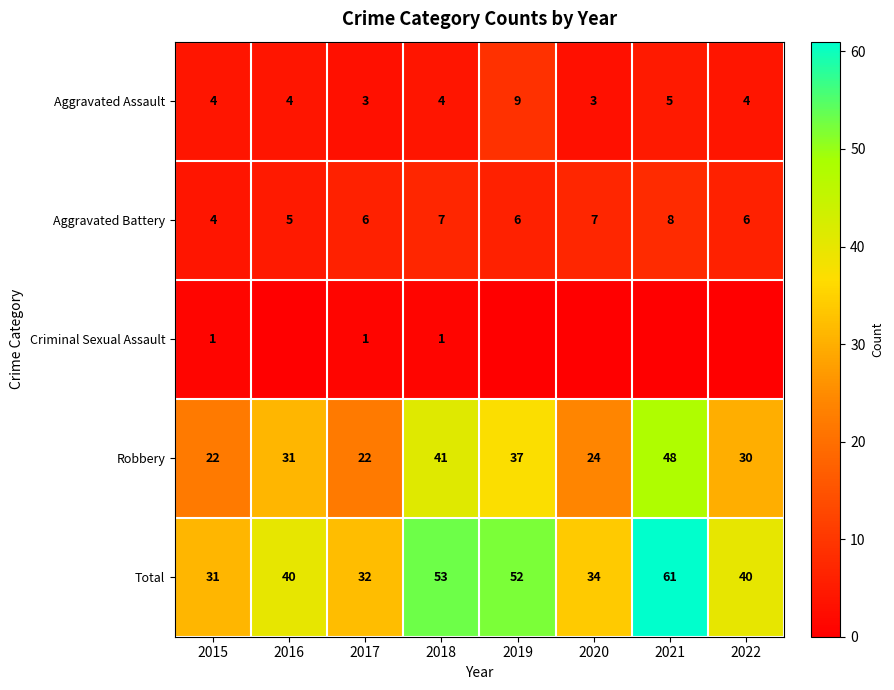

How many categories are shown in the chart?

8